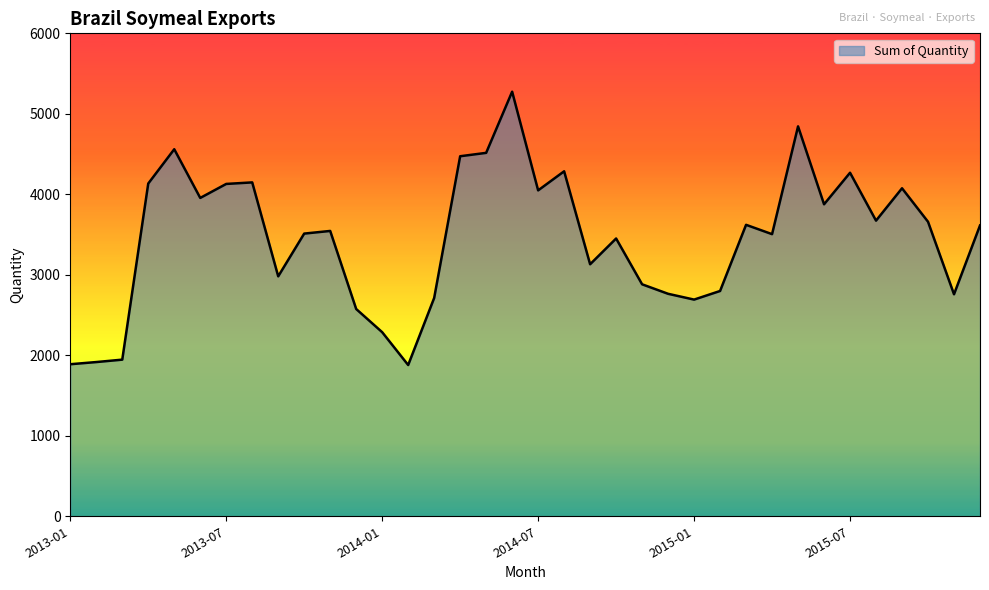

Does the chart display data point markers on the line(s)?

No